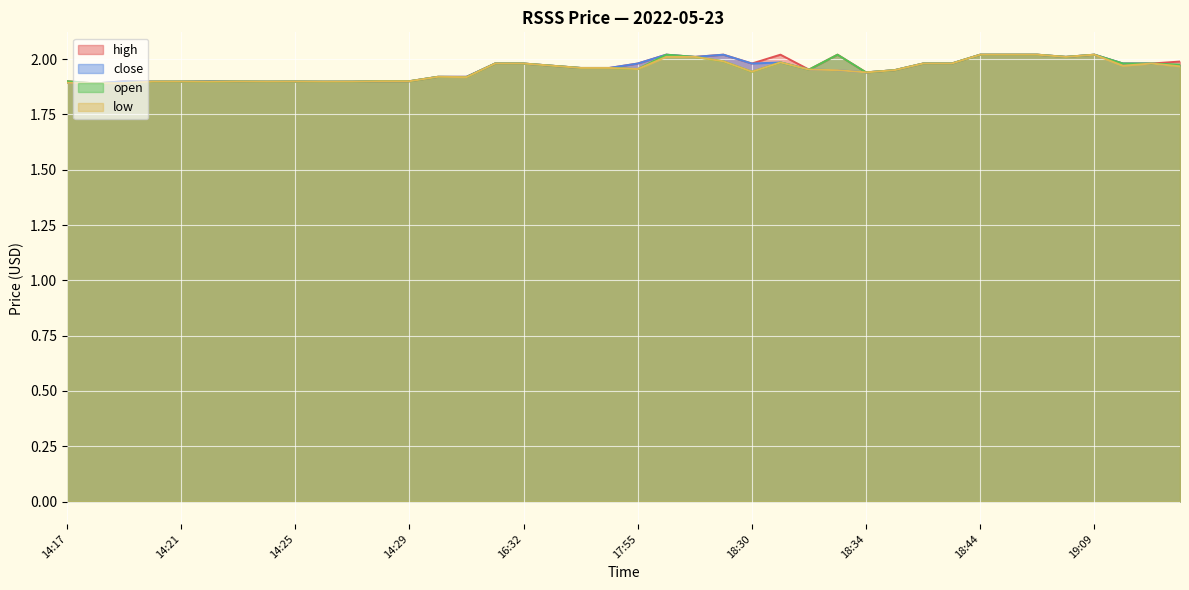

The low series shows 2.0 at 19:05. True or false?

True